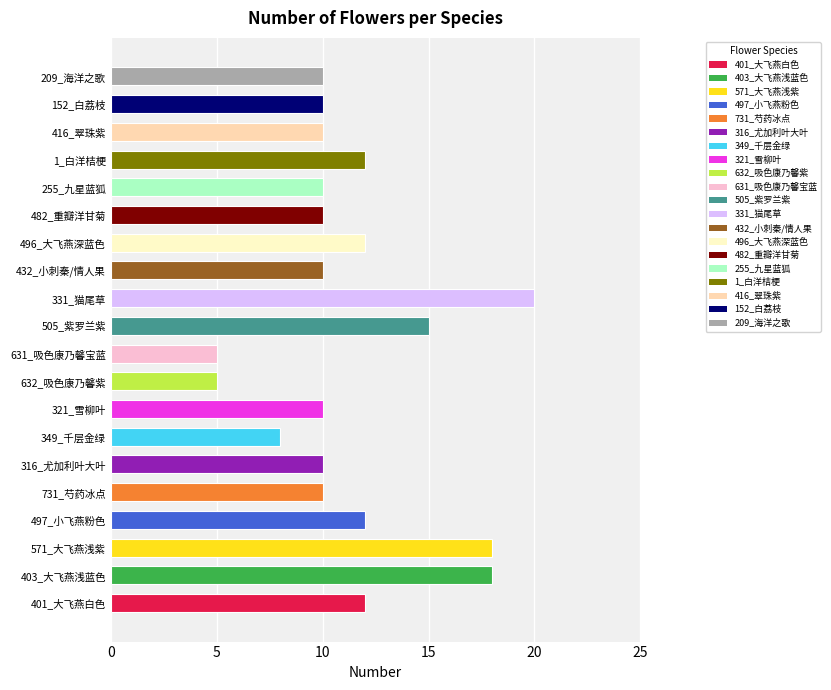

Reading top to bottom, transcribe all the data shown in this chart.

10	10	10	12	10	10	12	10	20	15	5	5	10	8	10	10	12	18	18	12